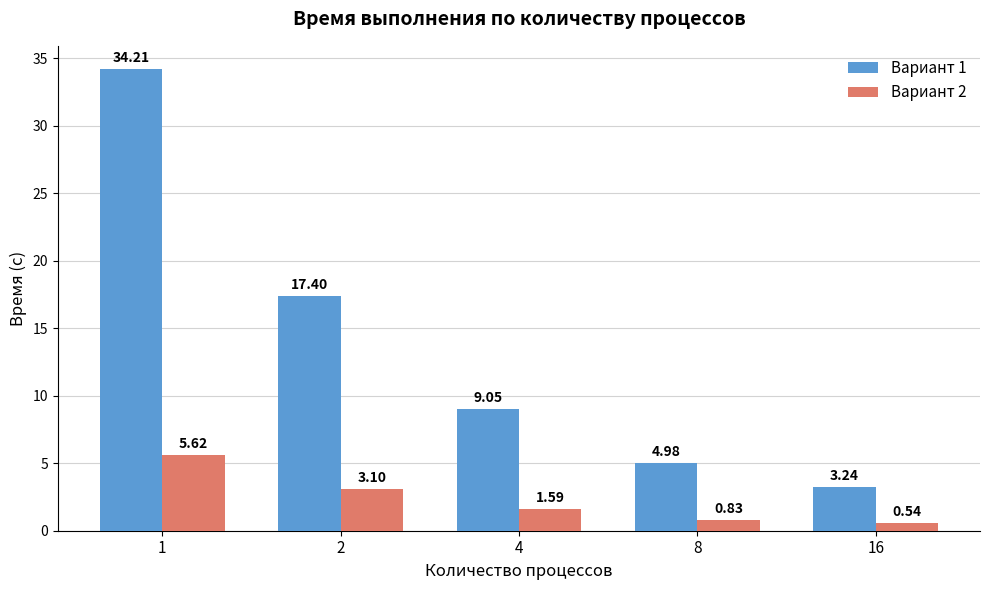

What is the difference between the maximum and second lowest values in the Вариант 2 series?

4.8